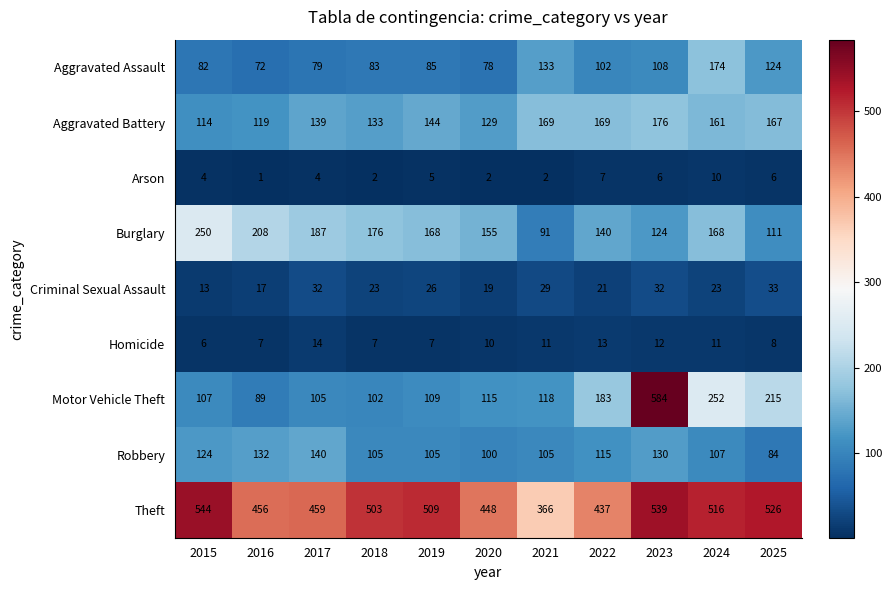

Read the Criminal Sexual Assault value at 2019.

26